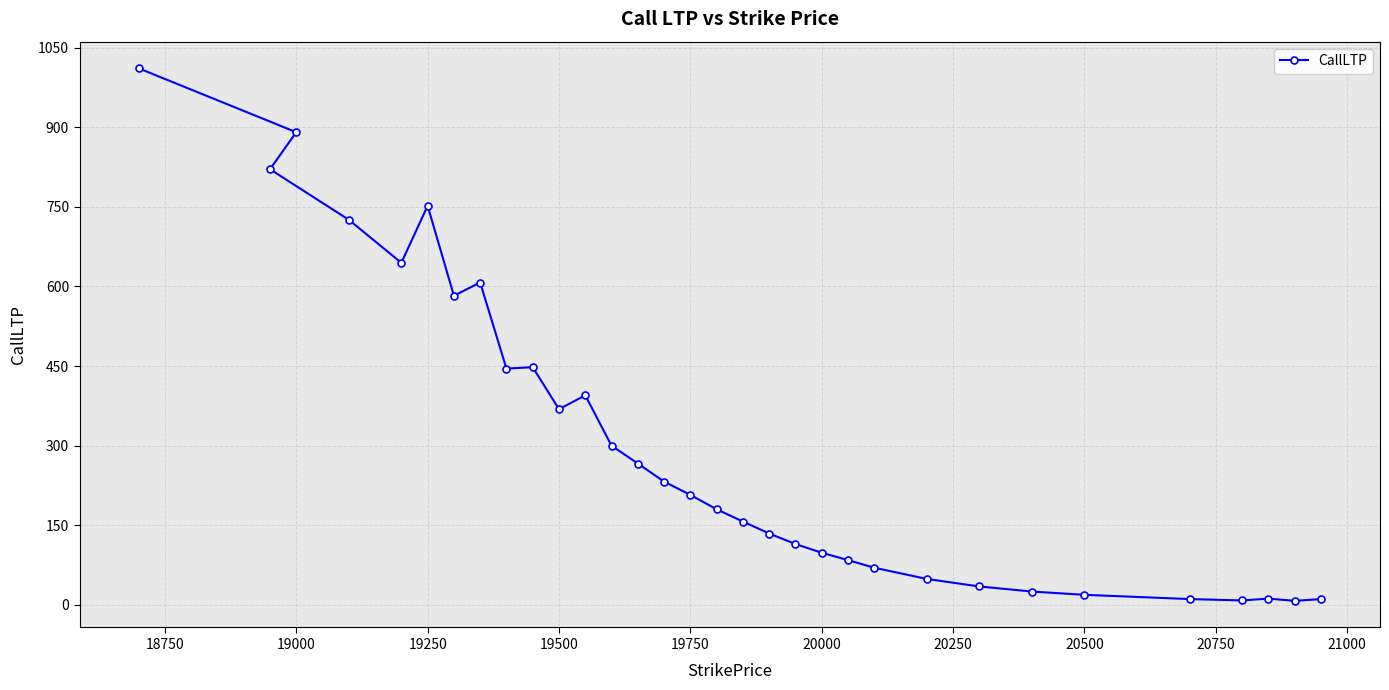

How many lines are shown in the chart?

1